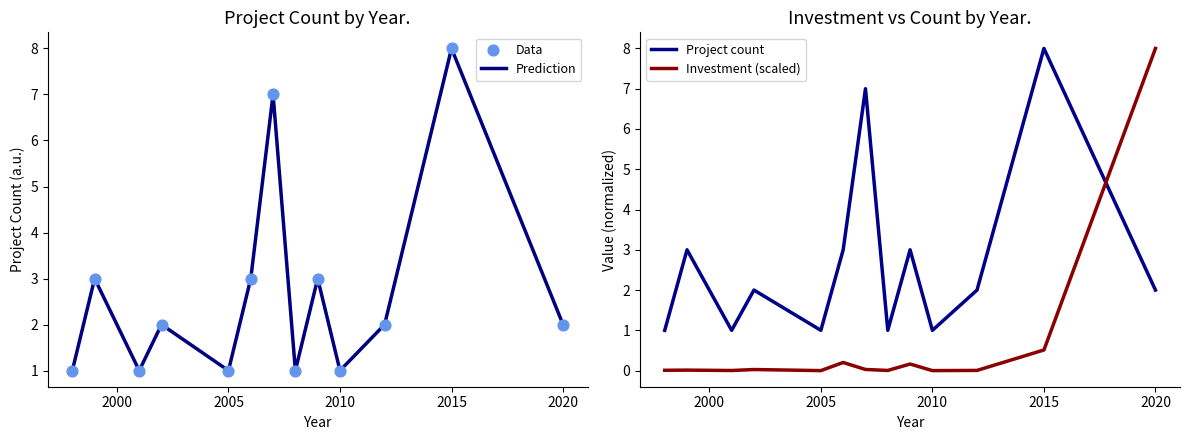

Which series reaches the minimum Y coordinate?

Investment (scaled)